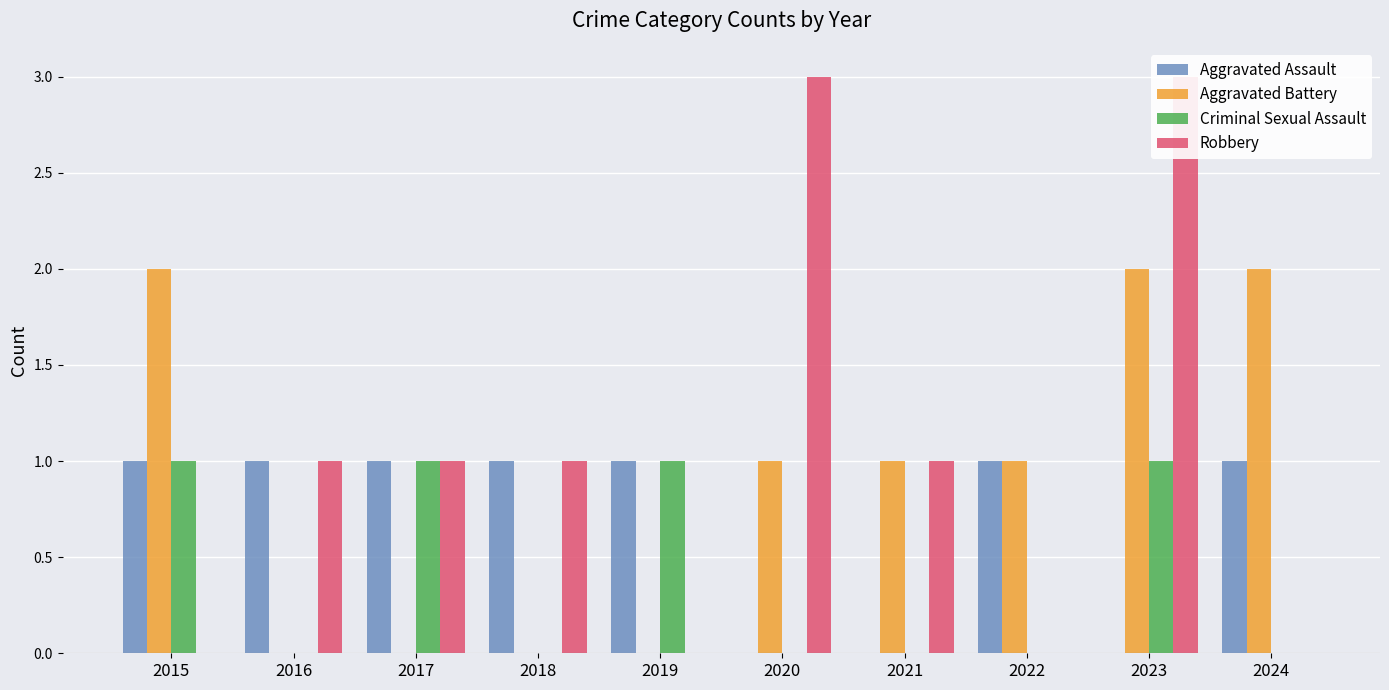

What is the difference between the maximum and minimum values in the Aggravated Assault series?

1